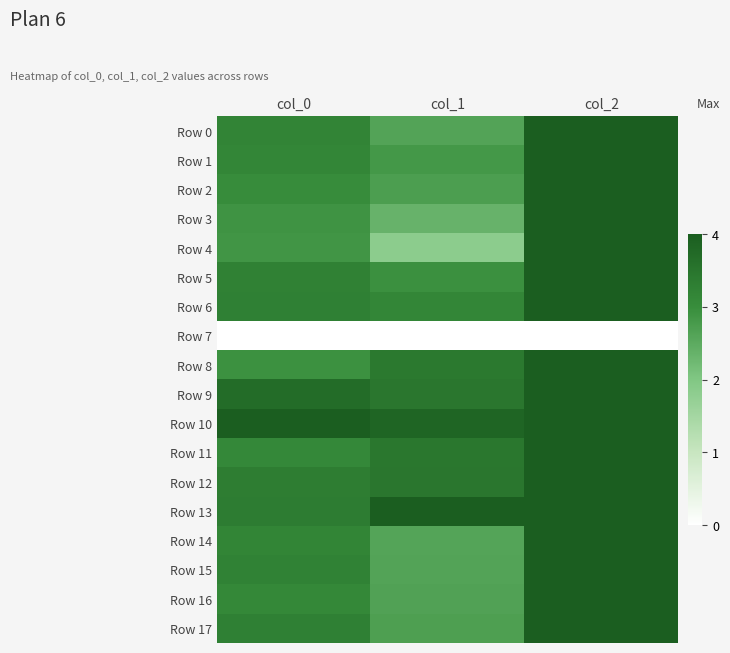

At how many categories does at least one series exceed 3?

3